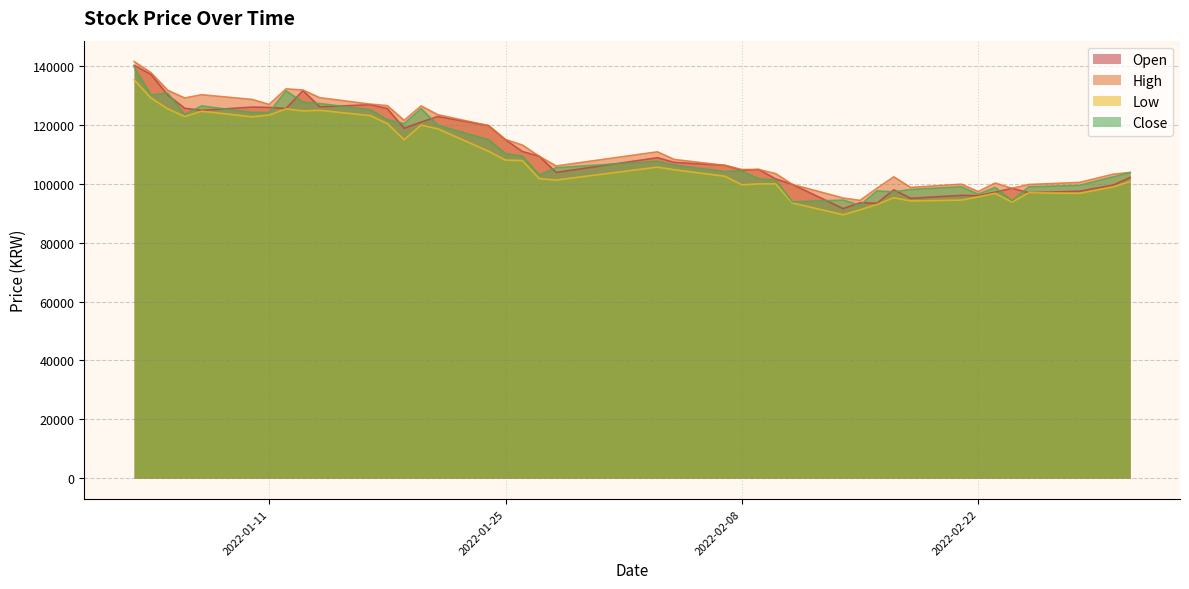

What is the total value across all series at 2022-02-28?

394300